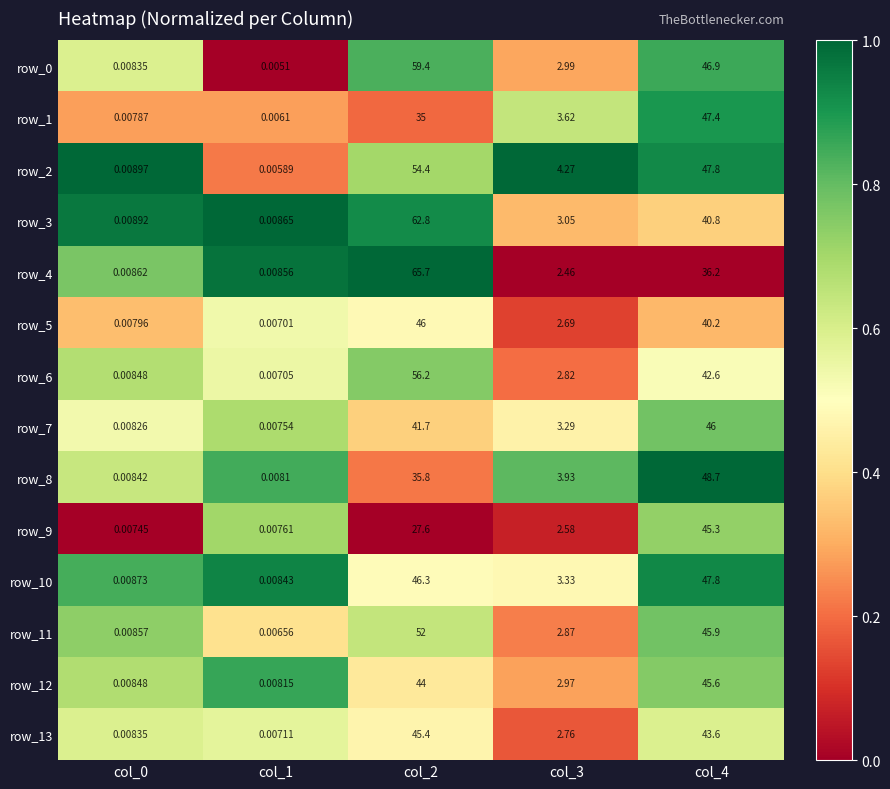

What is the difference between the row_9 values at col_4 and col_3?

42.7